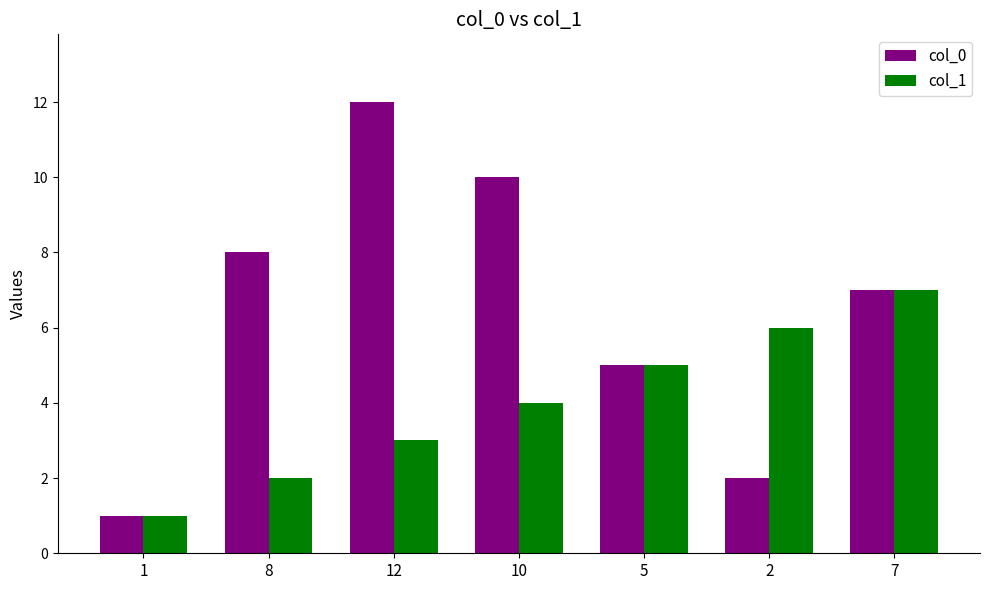

At which label does col_1 reach its minimum?

1